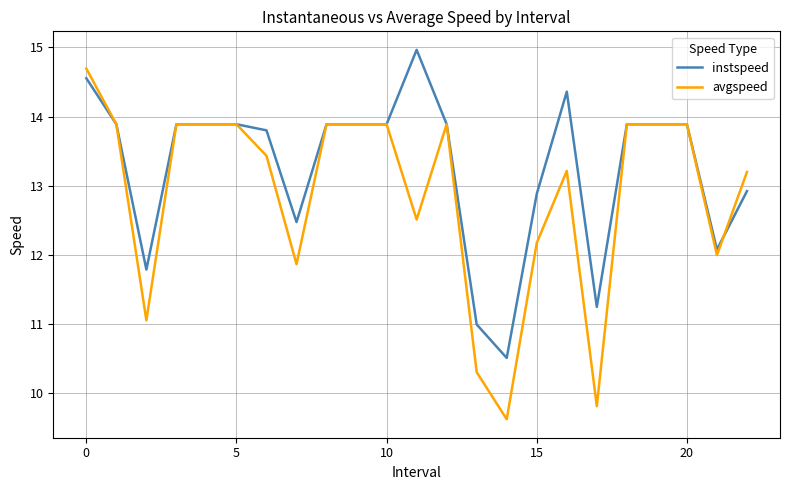

Which series has the largest total across all categories?

instspeed